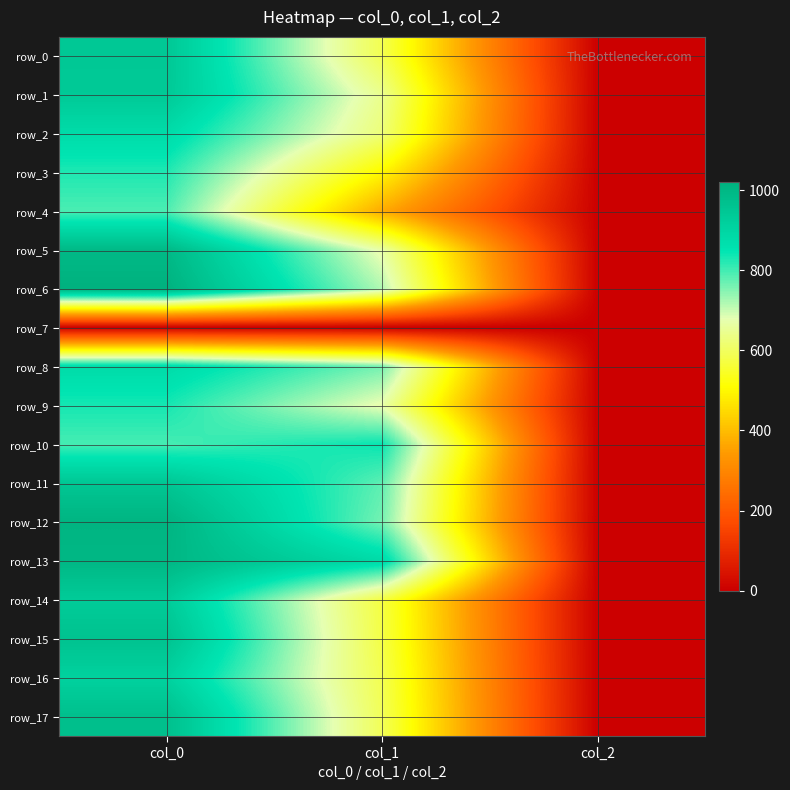

What is the difference between the highest and lowest values at col_0?

1020.0